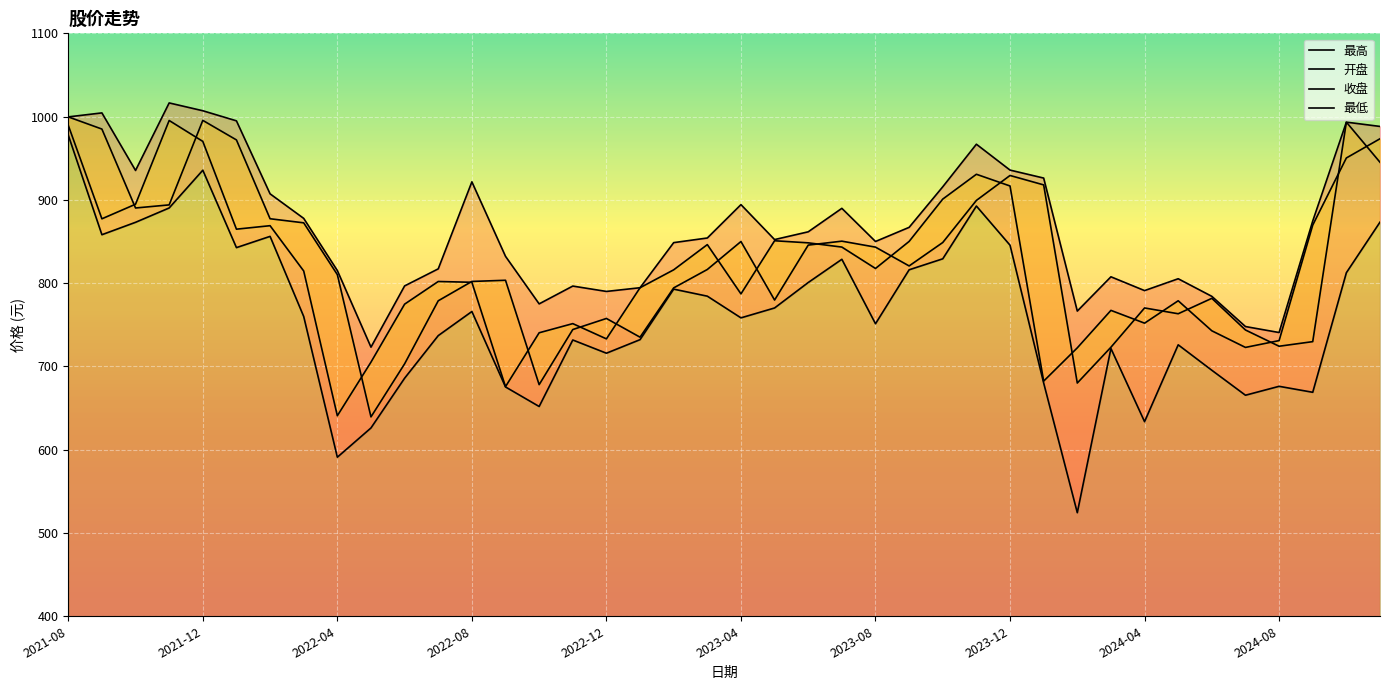

Between 2024-08 and 2024-04, which is larger?

2024-04